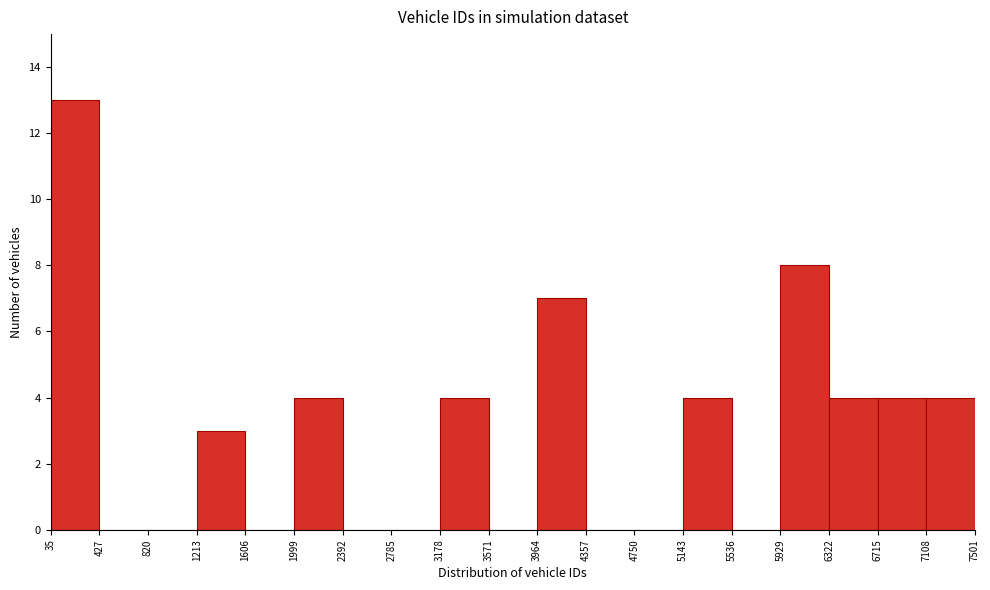

Which range on the x-axis has the tallest bar?

35 to 427